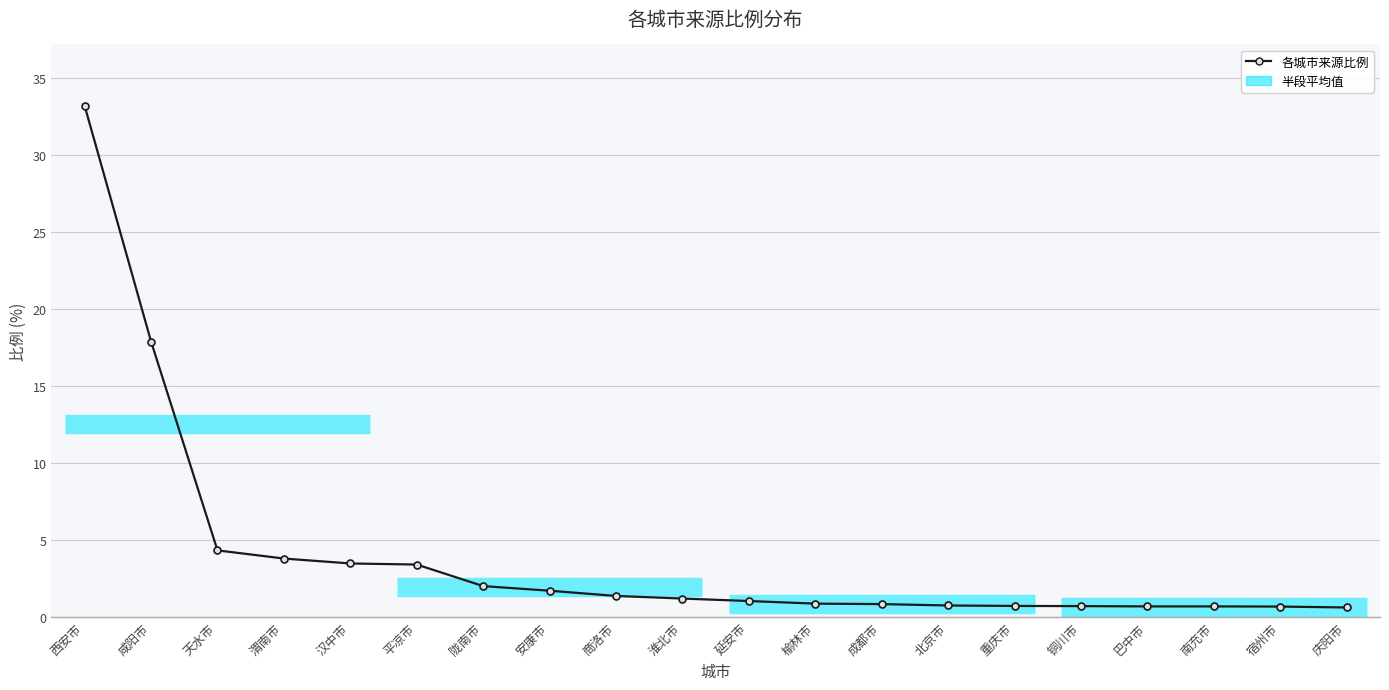

What is the difference between the maximum and second lowest values?

32.5